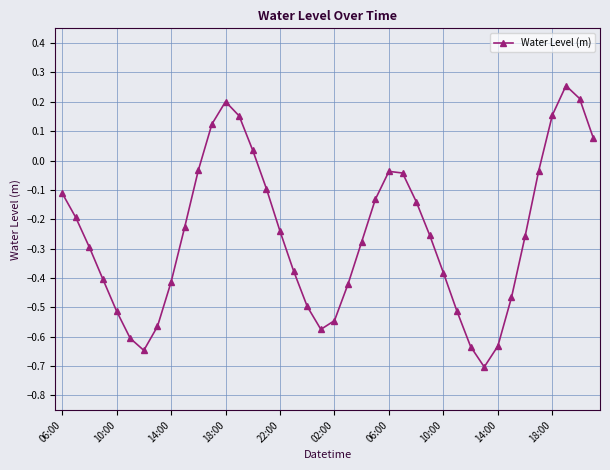

How many points are lower than both their immediate neighbors (excluding endpoints)?

3